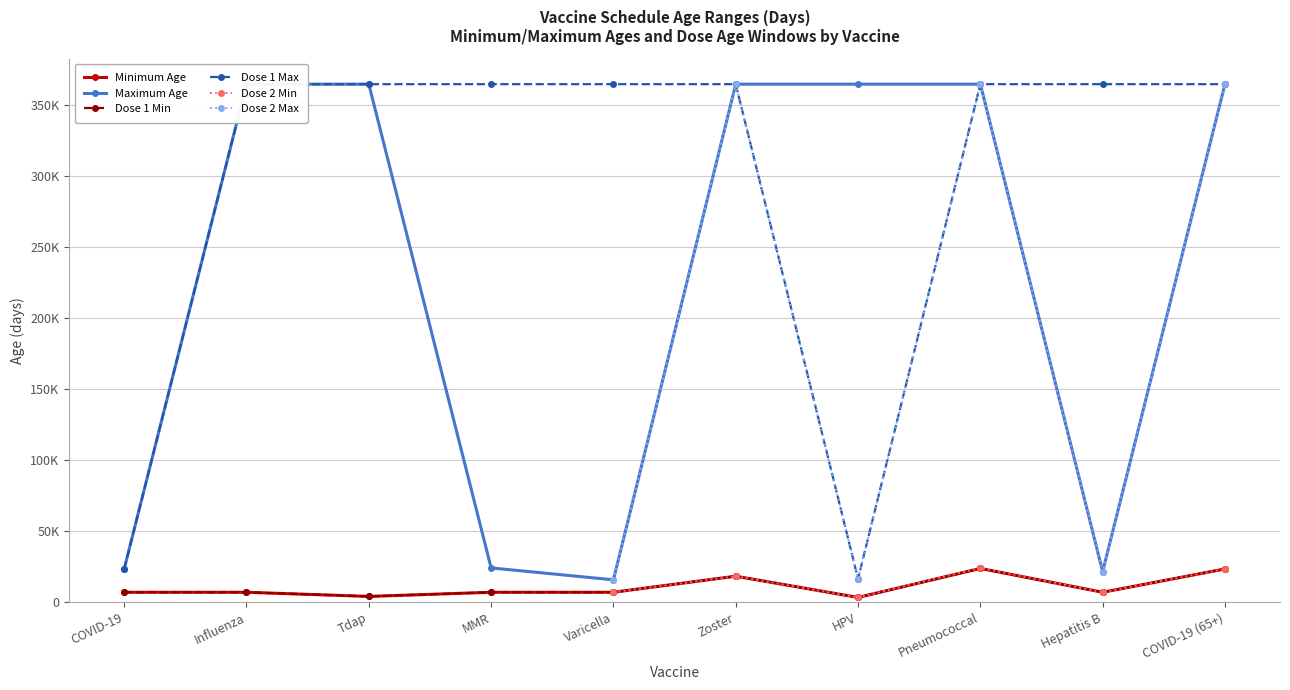

What are all the series names shown in the legend?

Minimum Age, Maximum Age, Dose 1 Min, Dose 1 Max, Dose 2 Min, Dose 2 Max